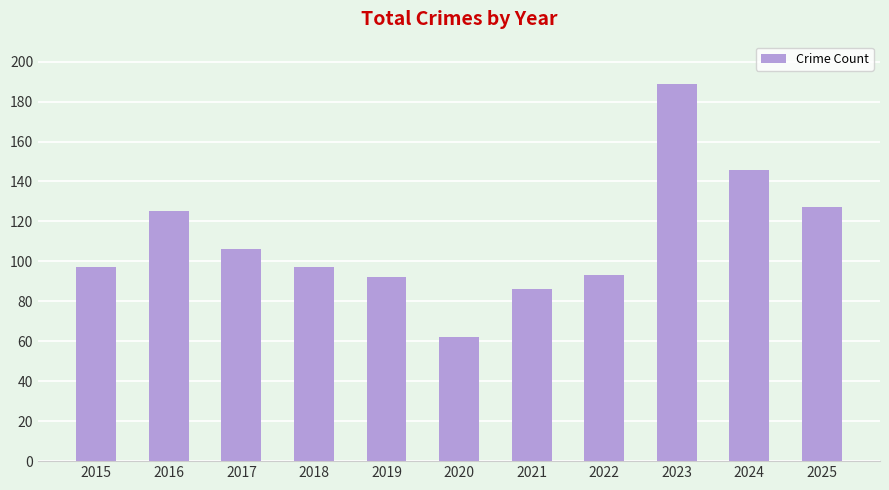

How many series are shown in this chart?

1